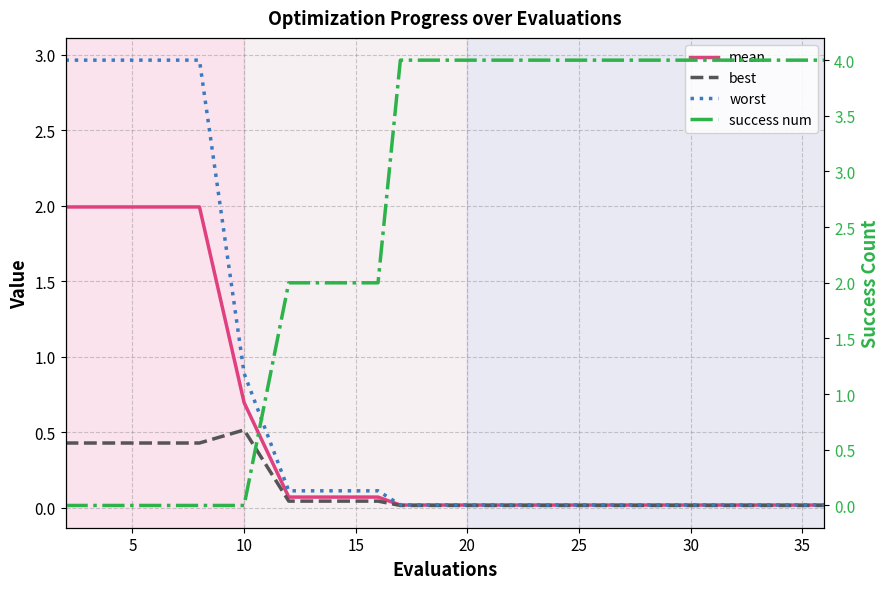

What is the difference between the worst values at 0 and 12?

2.9